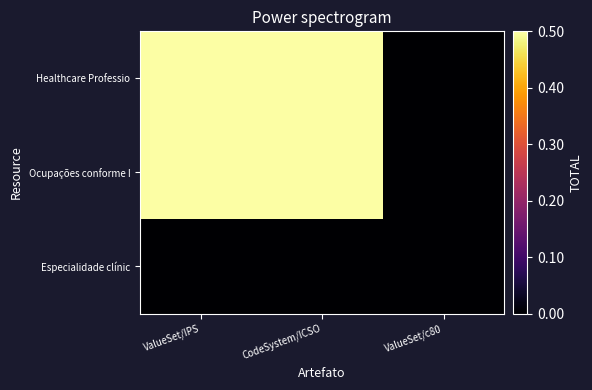

How many distinct data groups are displayed?

3